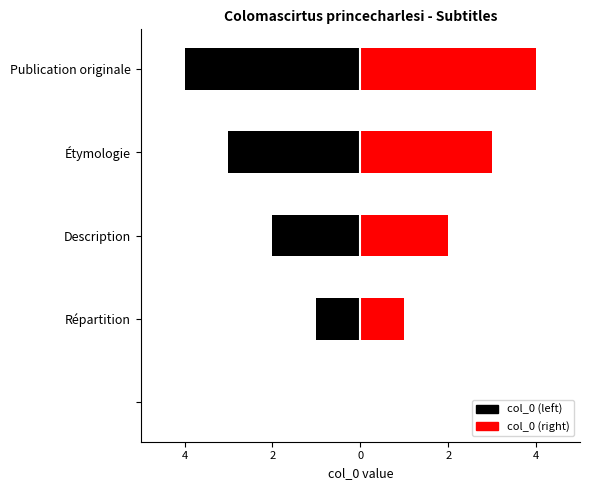

Are the bars horizontal?

Yes